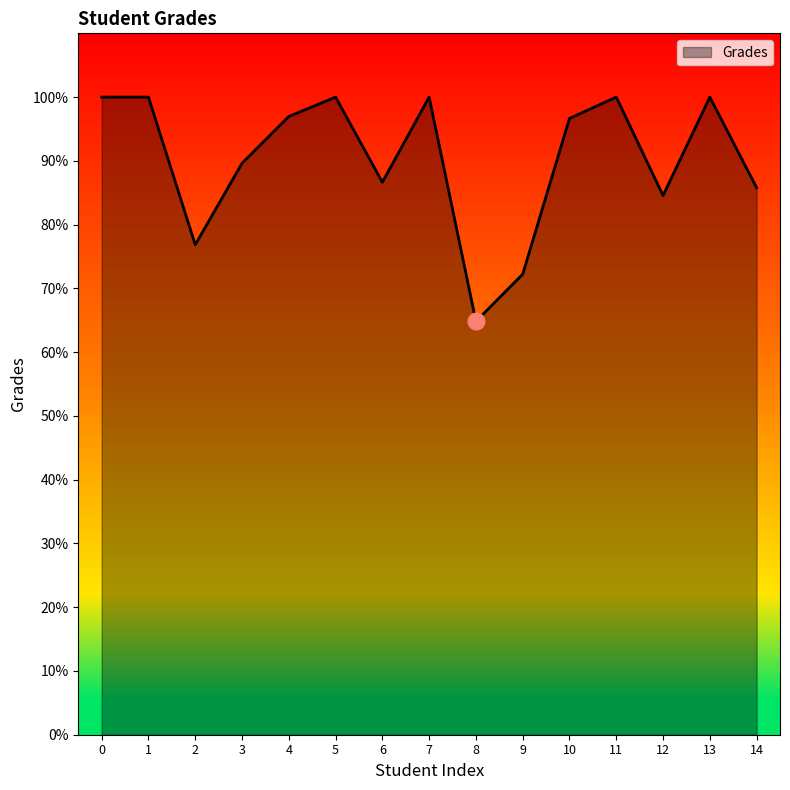

What is the average value?

90.3